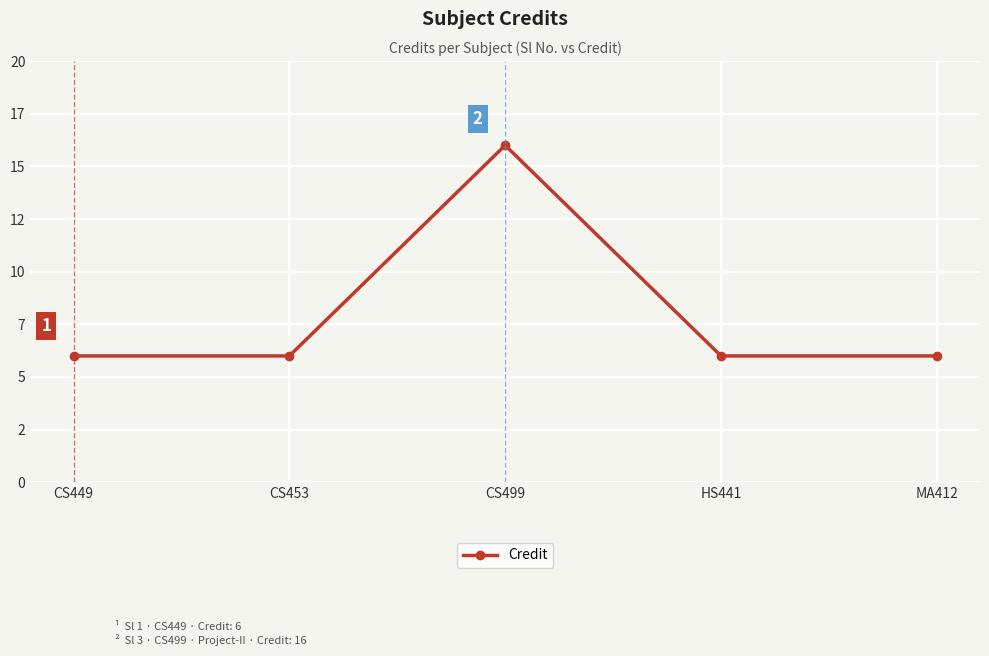

True or false: the data shows 16 at CS499.

True